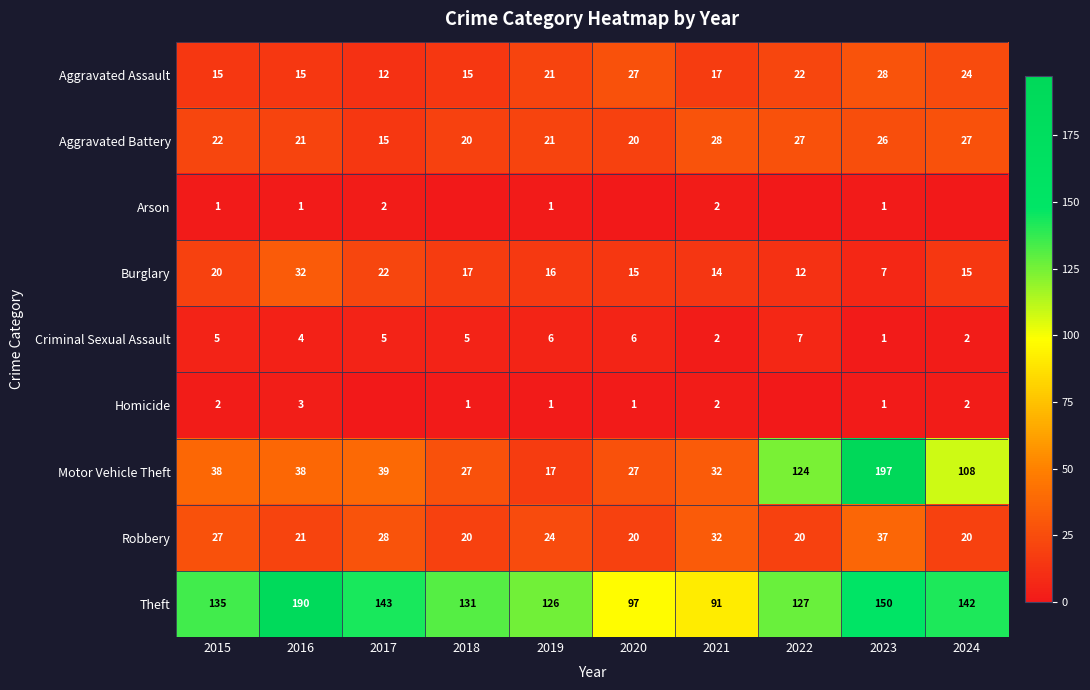

Is the value of Aggravated Battery at 2017 greater than the value of Burglary at 2022?

Yes